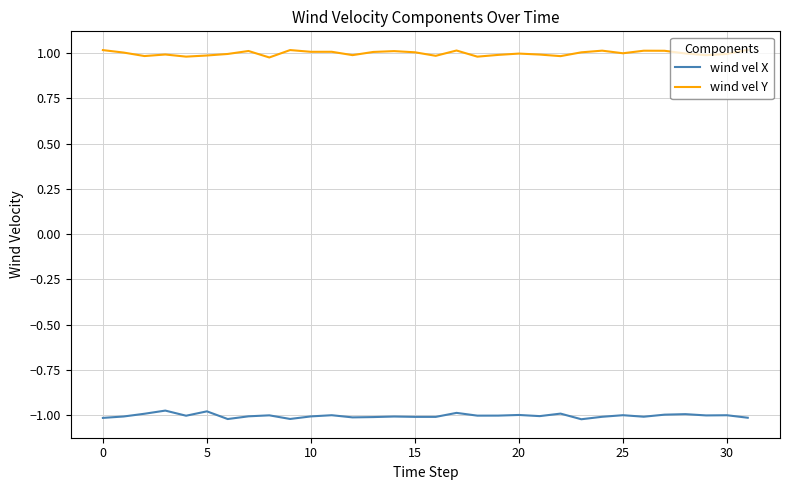

Which series has the largest total across all categories?

wind vel Y